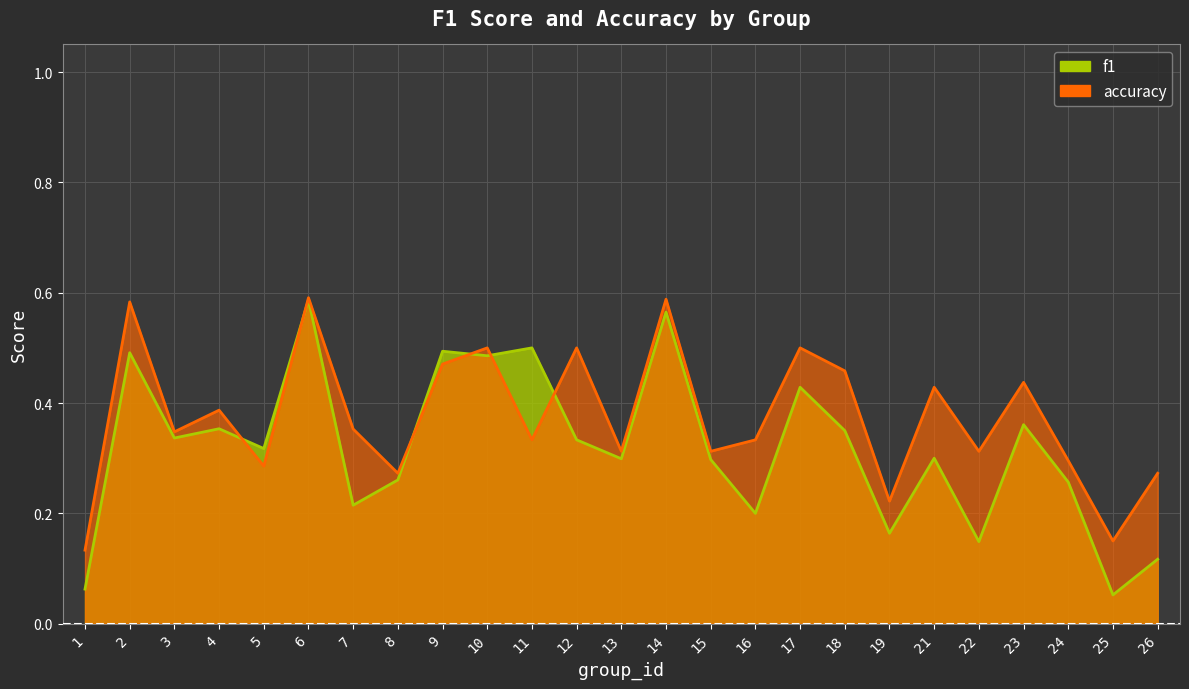

How many series are shown in this chart?

2